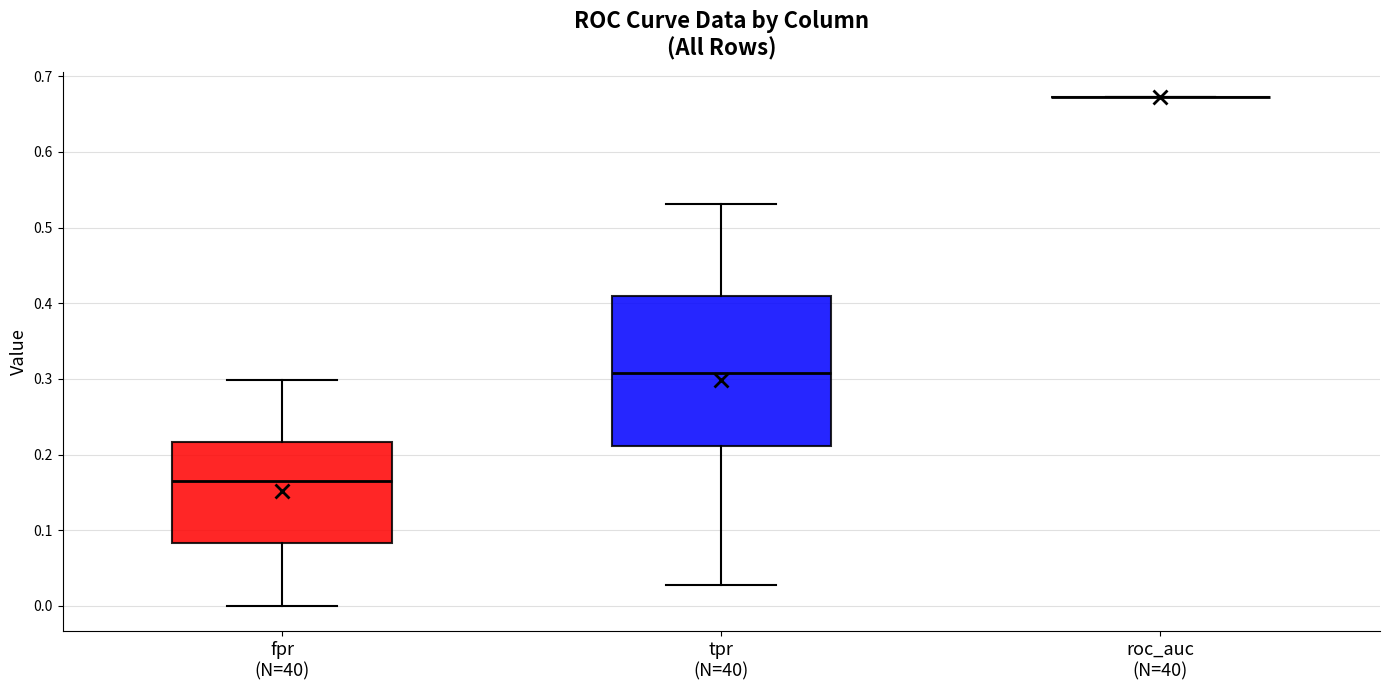

Which box is the tallest, from its lower edge to its upper edge?

tpr (N=40)